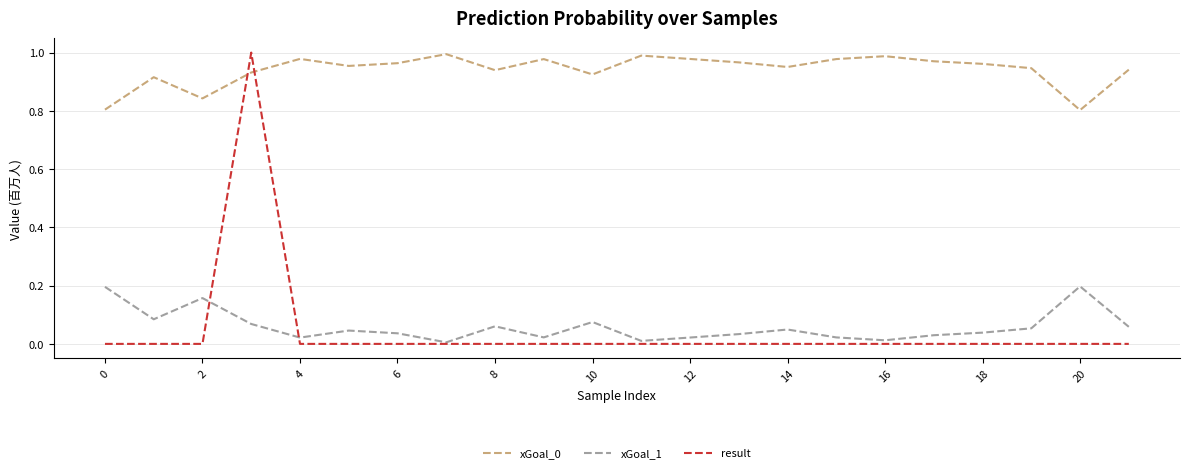

Count the number of data series in this chart.

3